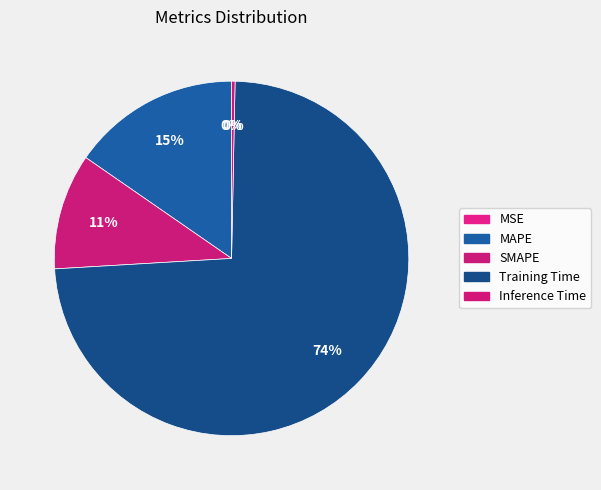

Count the number of slices in the pie.

5